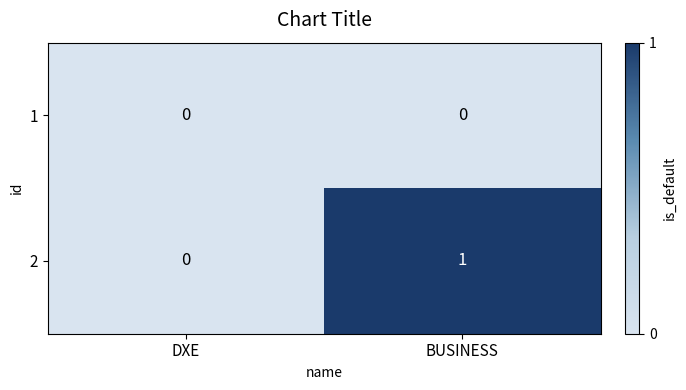

Is it true that 1 equals 0 at BUSINESS?

True